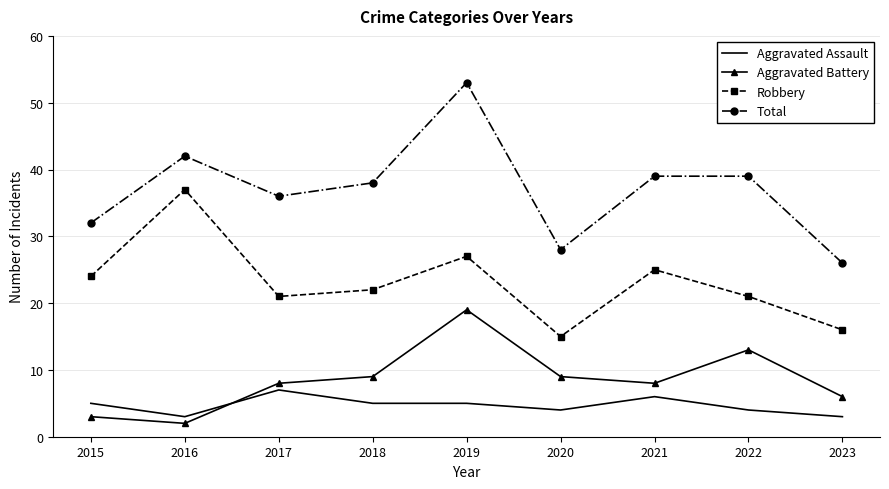

Rank the series by their maximum value, from lowest to highest.

Aggravated Assault, Aggravated Battery, Robbery, Total